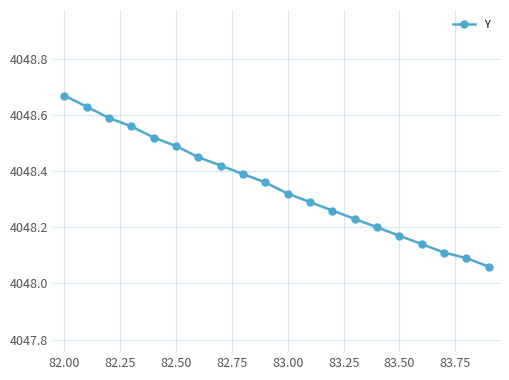

True or false: there are more than 2 points higher than both neighbors.

False